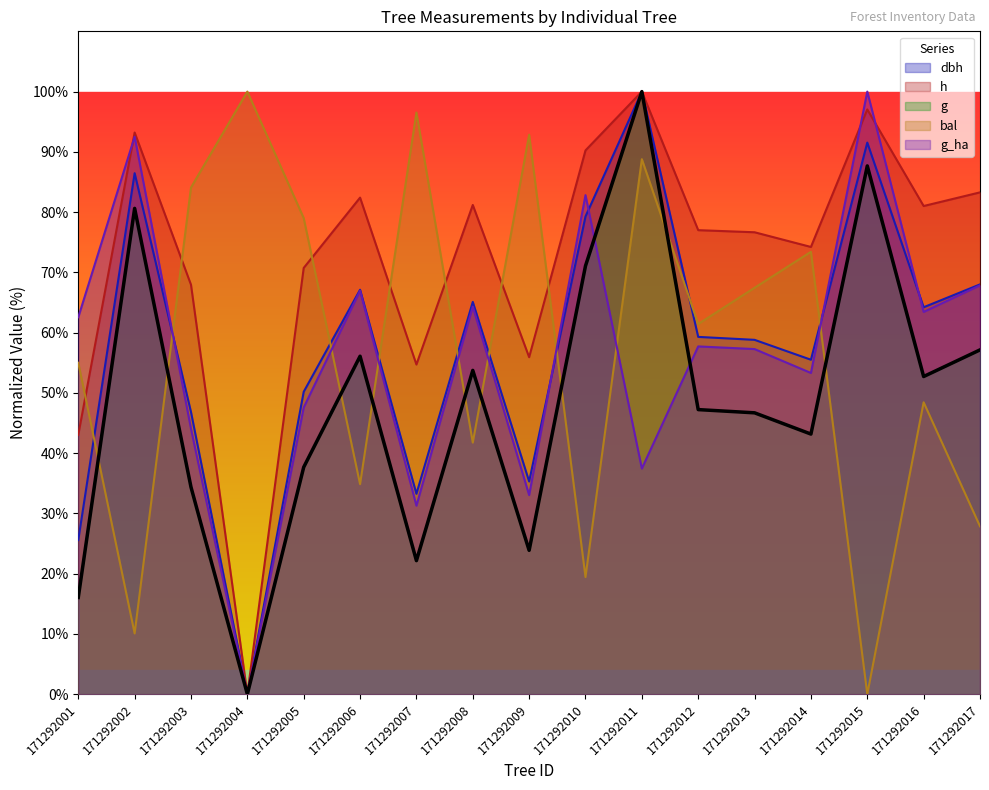

Which series changed the most between 171292004 and 171292012?

h